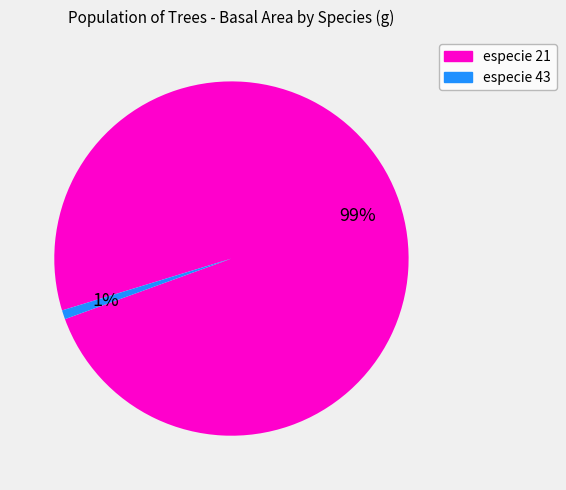

Is there a majority slice in this chart?

Yes